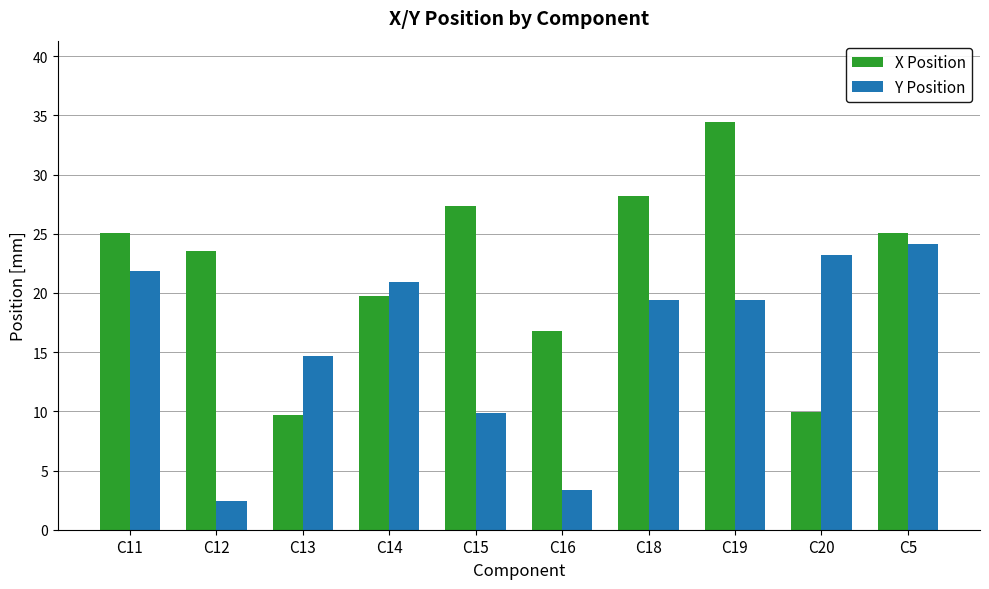

What is the label of the 9th bar from the right?

C12